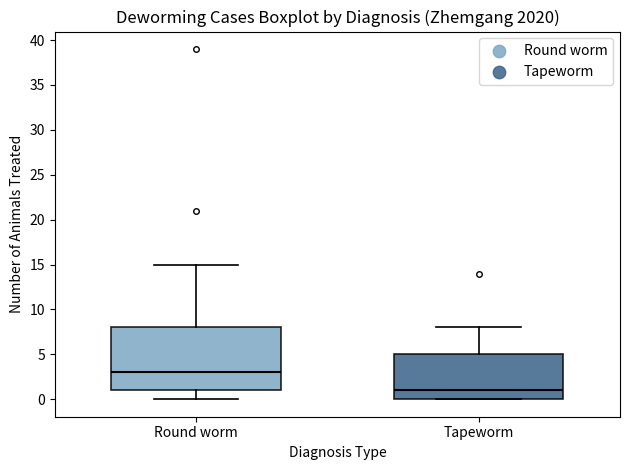

Where is the lower edge of the box for Tapeworm on the y-axis? The values are not printed on the chart, so give them approximately, as read against the axis.

0